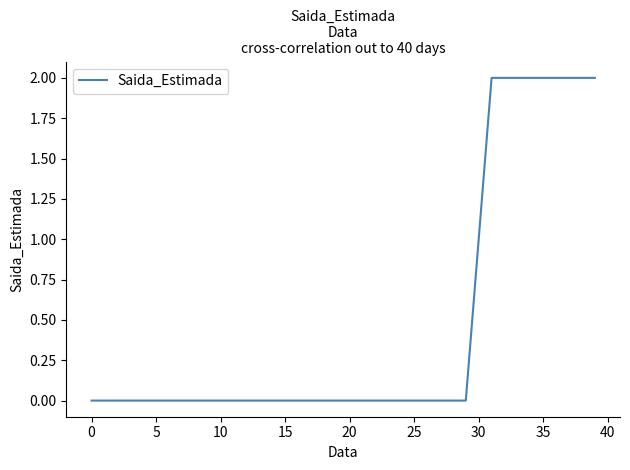

How many lines are shown in the chart?

1